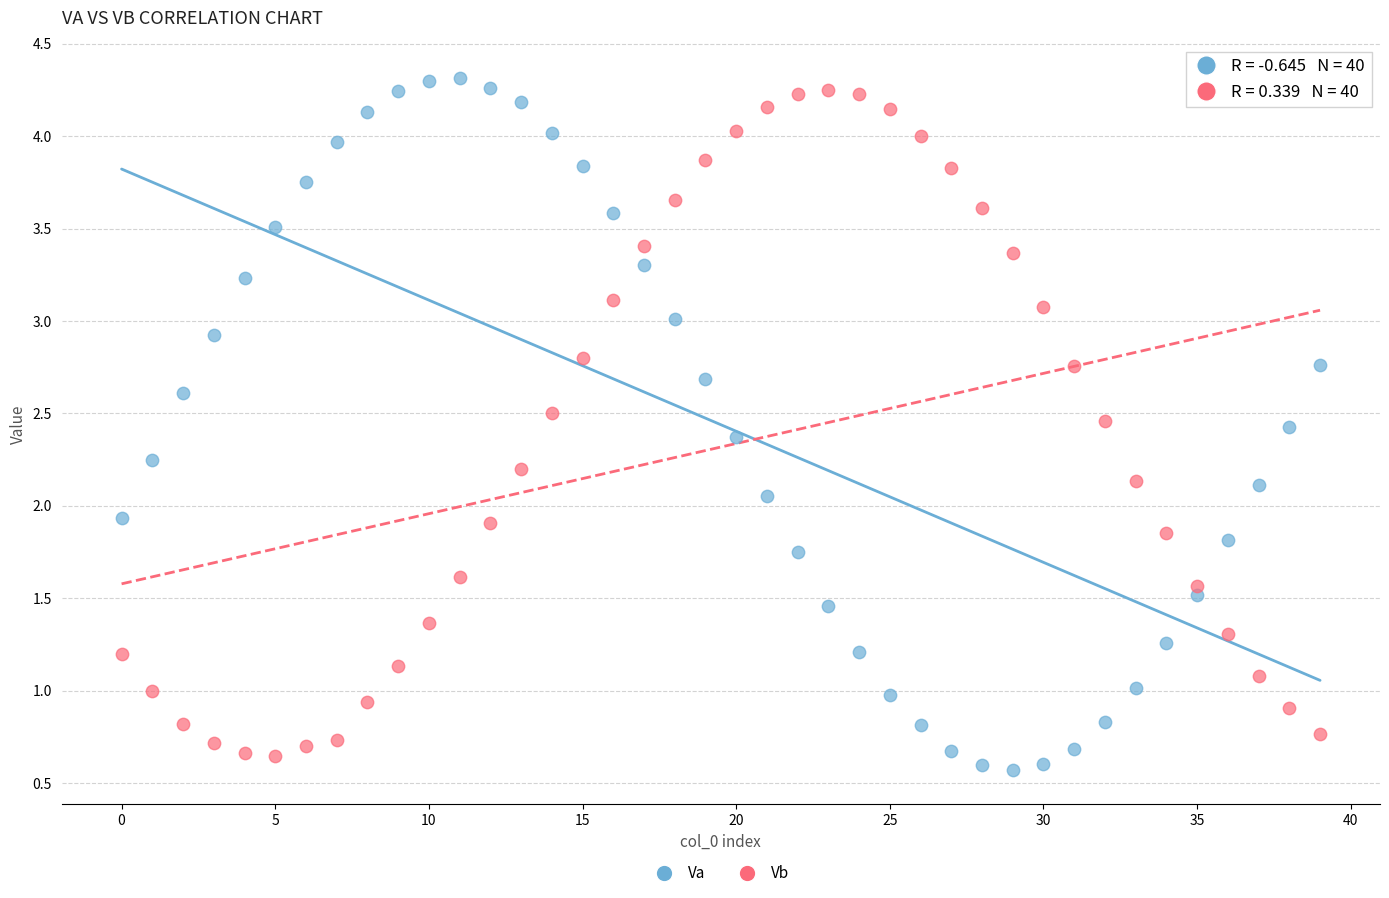

How many data points are displayed?

80